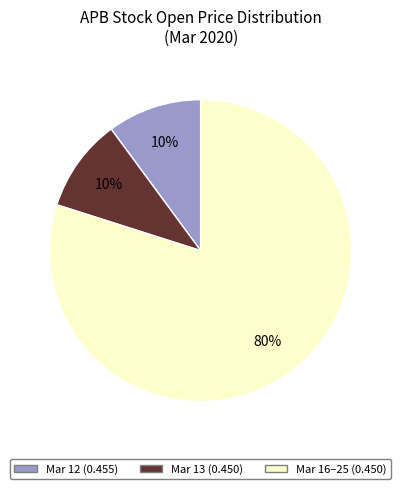

To the nearest percent, what is the average slice percentage?

33%